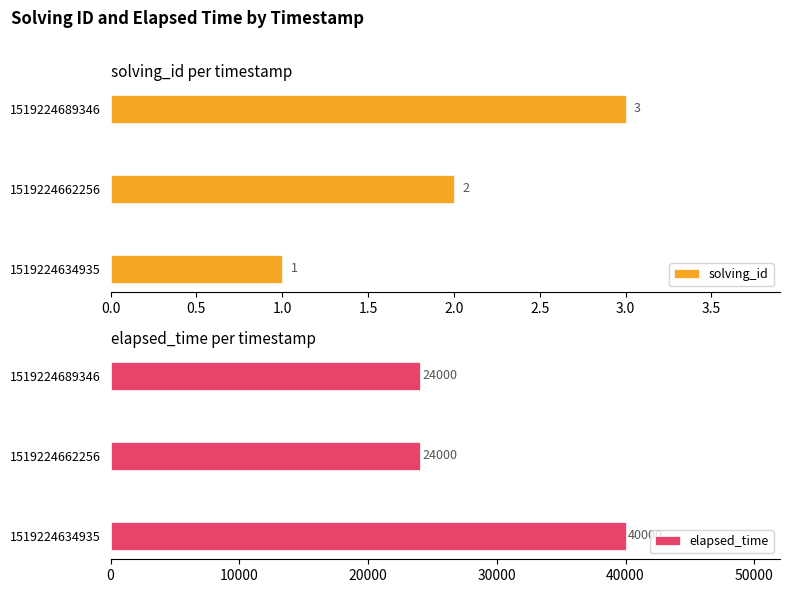

What is the difference between the solving_id values at 1519224689346 and 1519224634935?

2